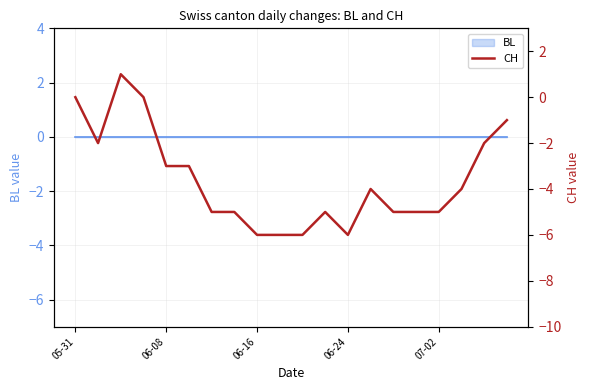

True or false: the data shows 0 at 06-24.

True